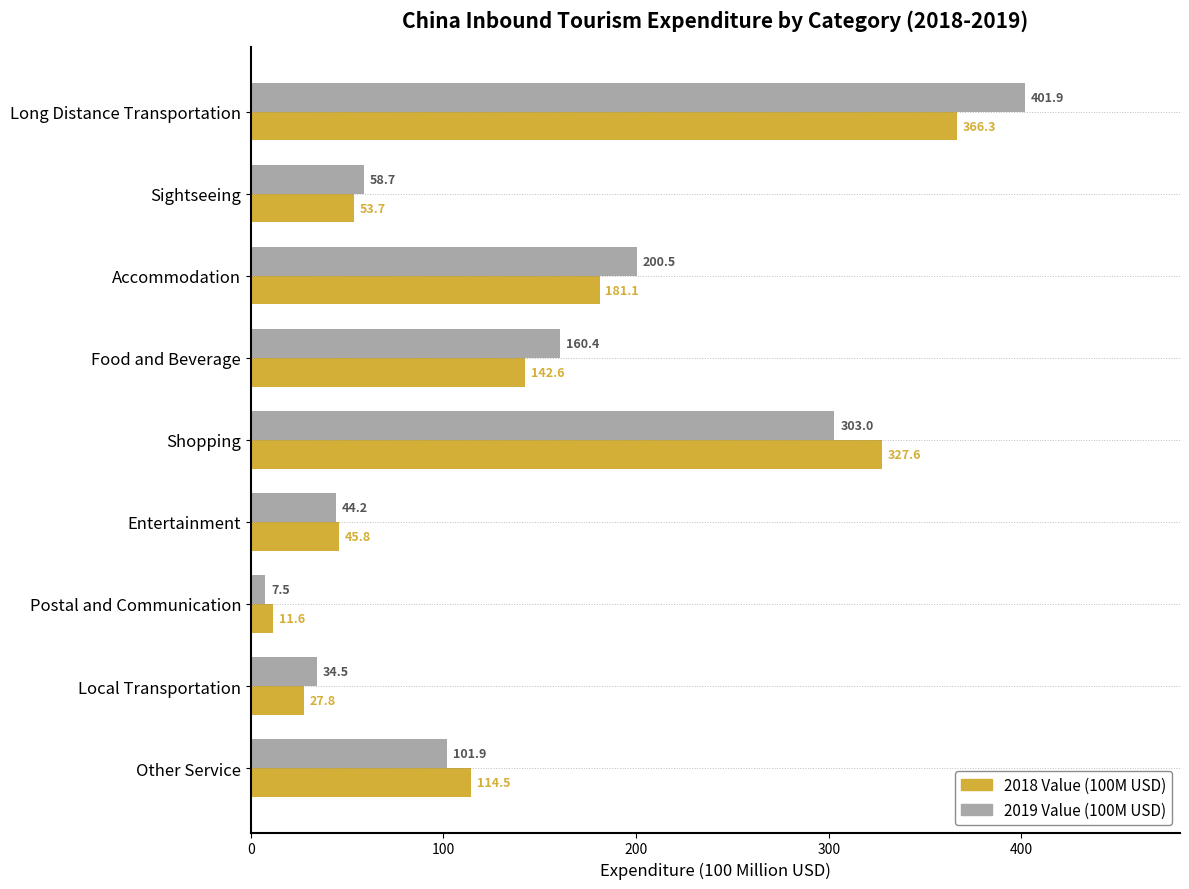

List the series in order of their overall mean, lowest first.

2018 Value (100M USD), 2019 Value (100M USD)